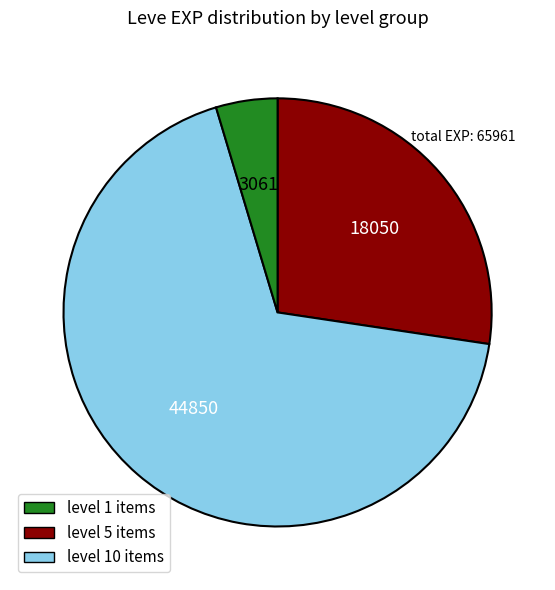

Is there a majority slice in this chart?

Yes